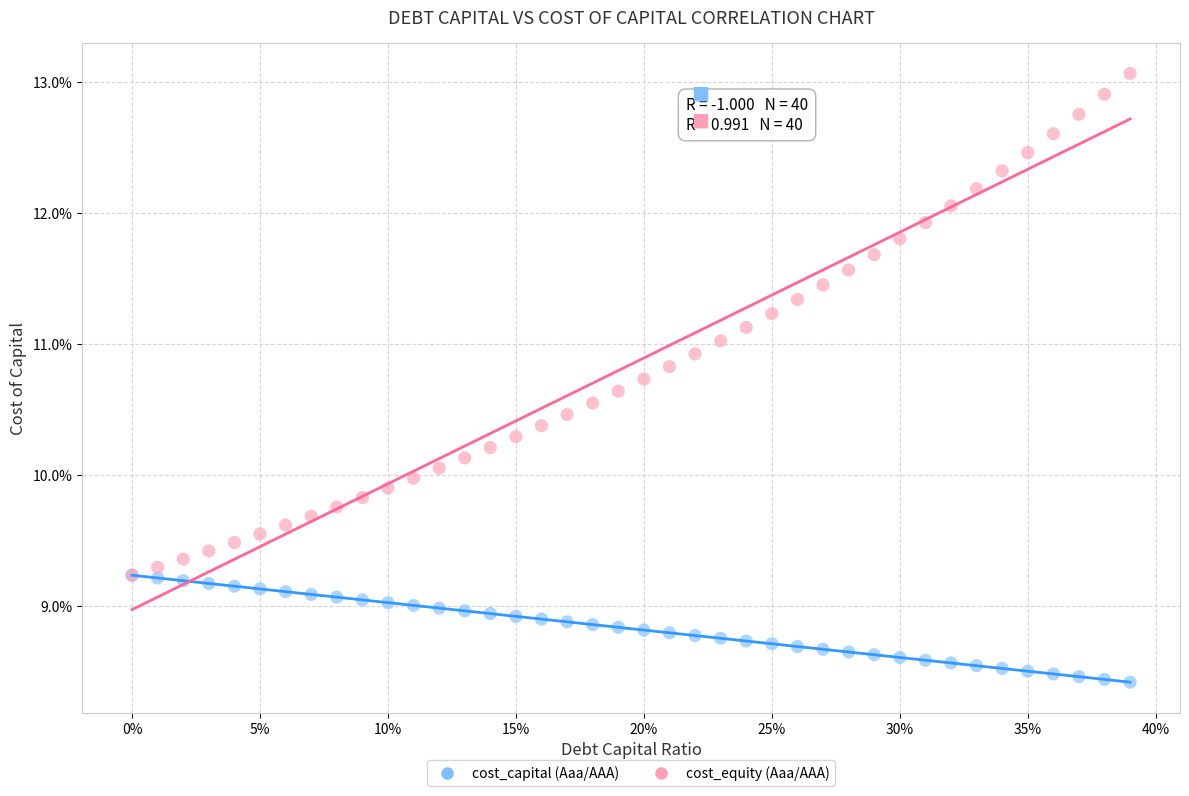

Which series has the widest spread of Y values?

cost_equity (Aaa/AAA)